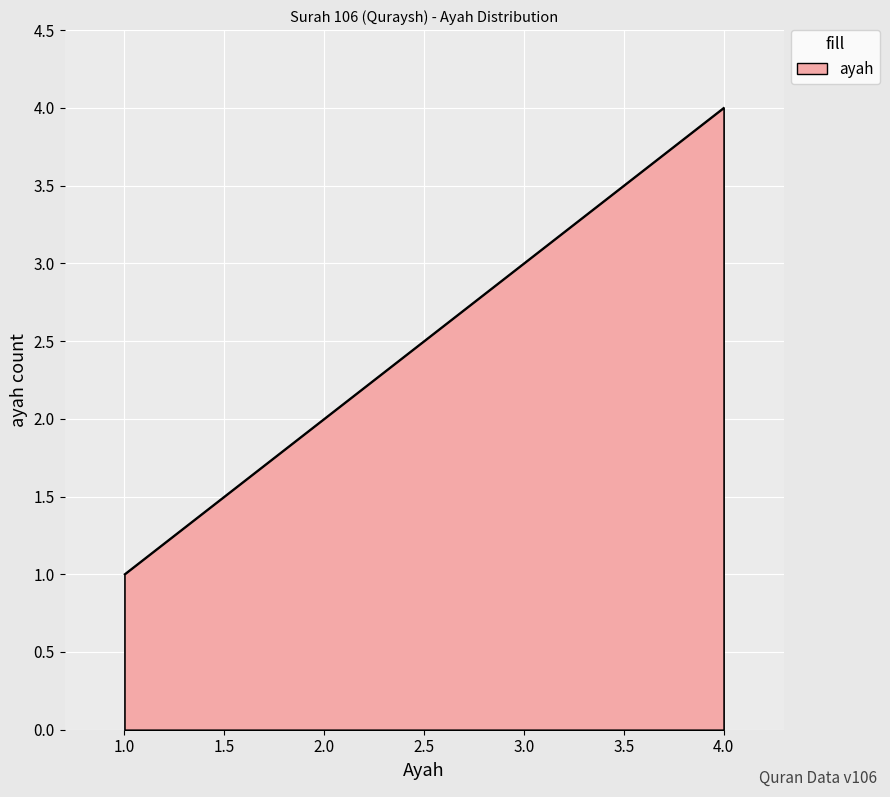

How many values are below 3?

2